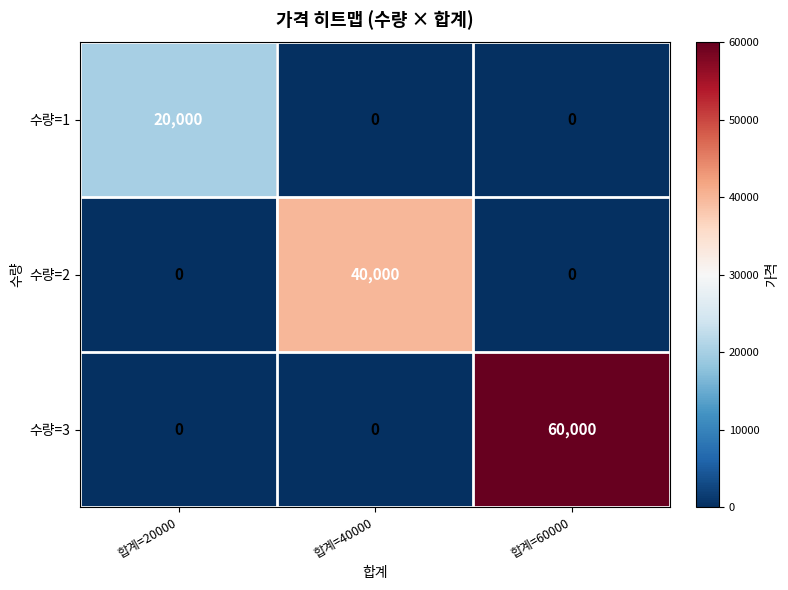

List the series in order of their peak value, lowest first.

수량=1, 수량=2, 수량=3